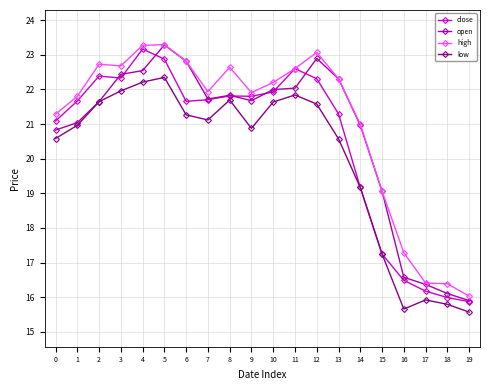

True or false: close has a value of 17.2 at 15.

True